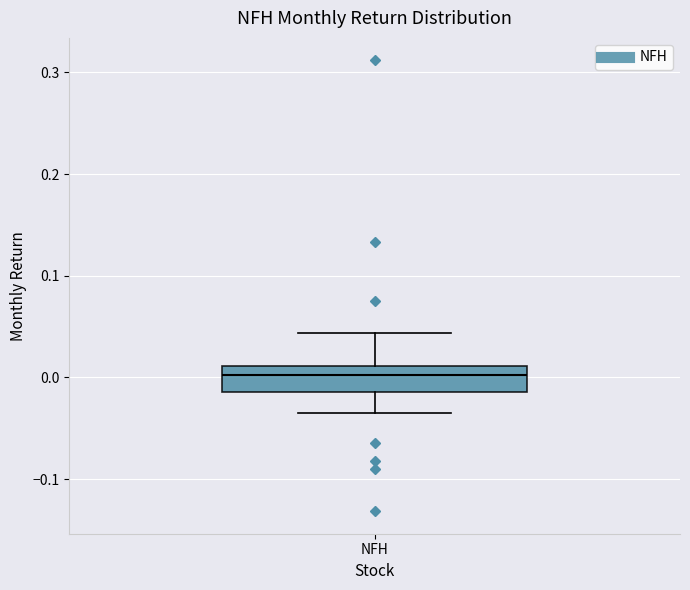

Where does the upper whisker of the box for NFH end on the y-axis? The values are not printed on the chart, so give them approximately, as read against the axis.

0.04